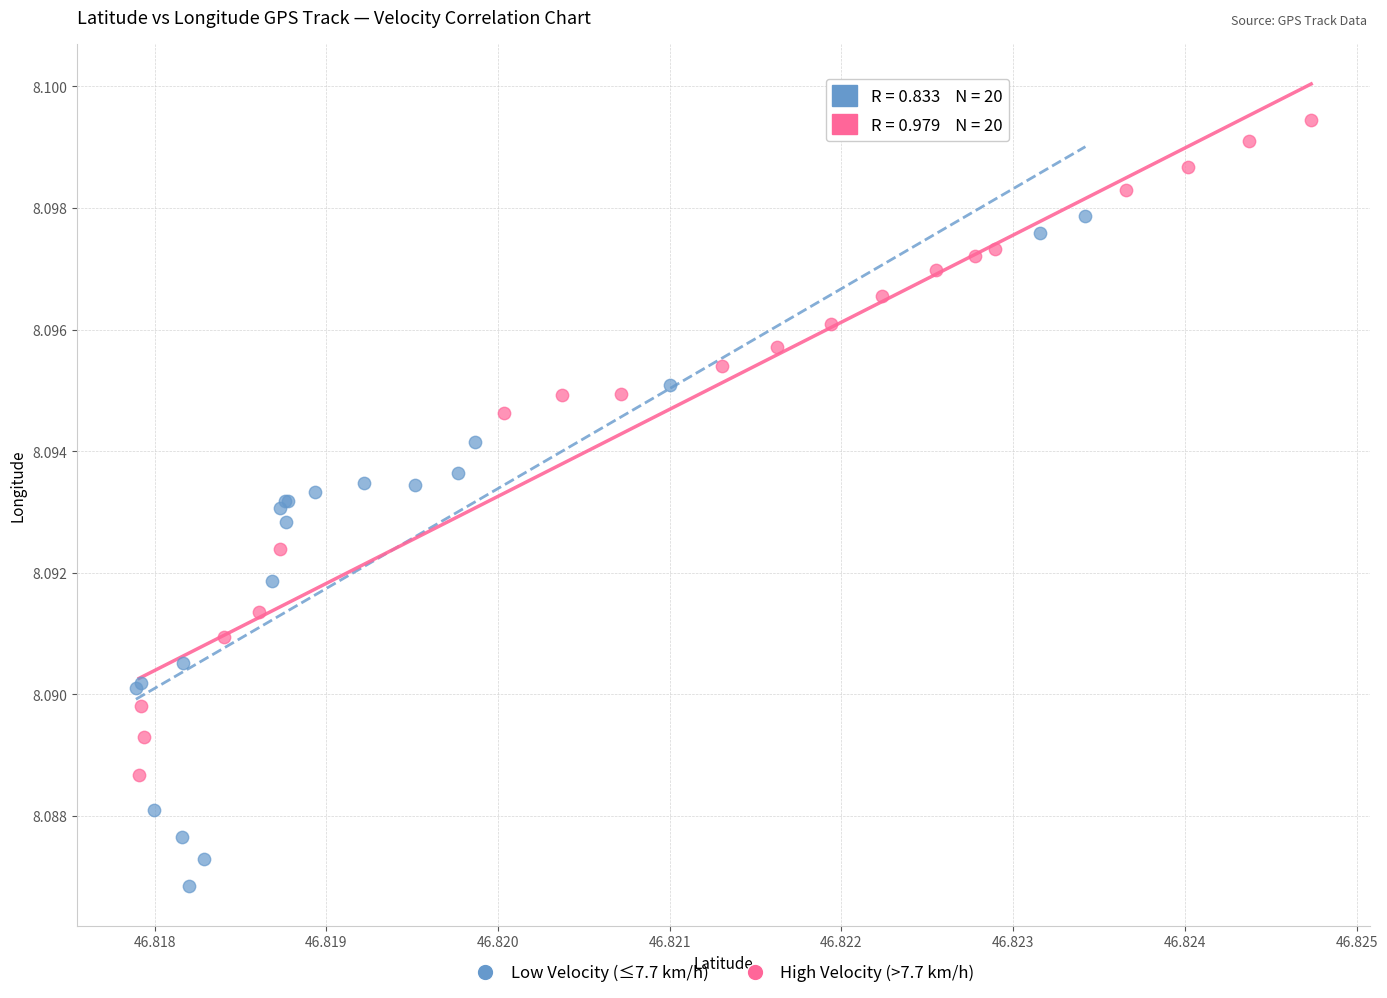

What are all the series names shown in the legend?

Low Velocity (≤7.7 km/h), High Velocity (>7.7 km/h)